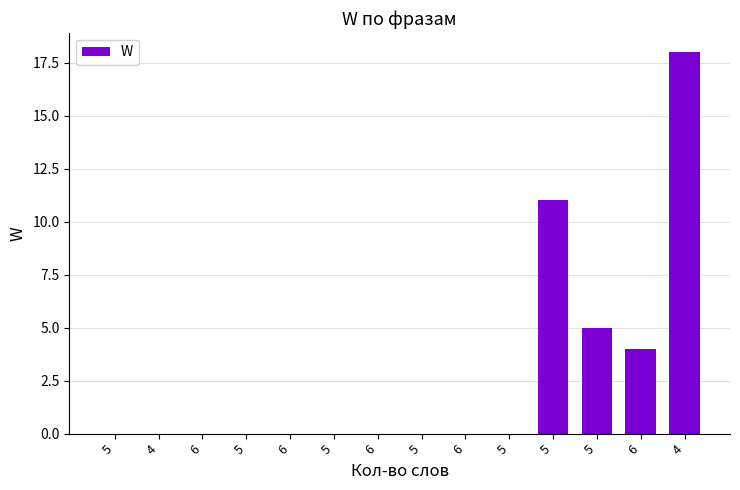

Reading left to right, transcribe all the data shown in this chart.

0	0	0	0	0	0	0	0	0	0	11	5	4	18